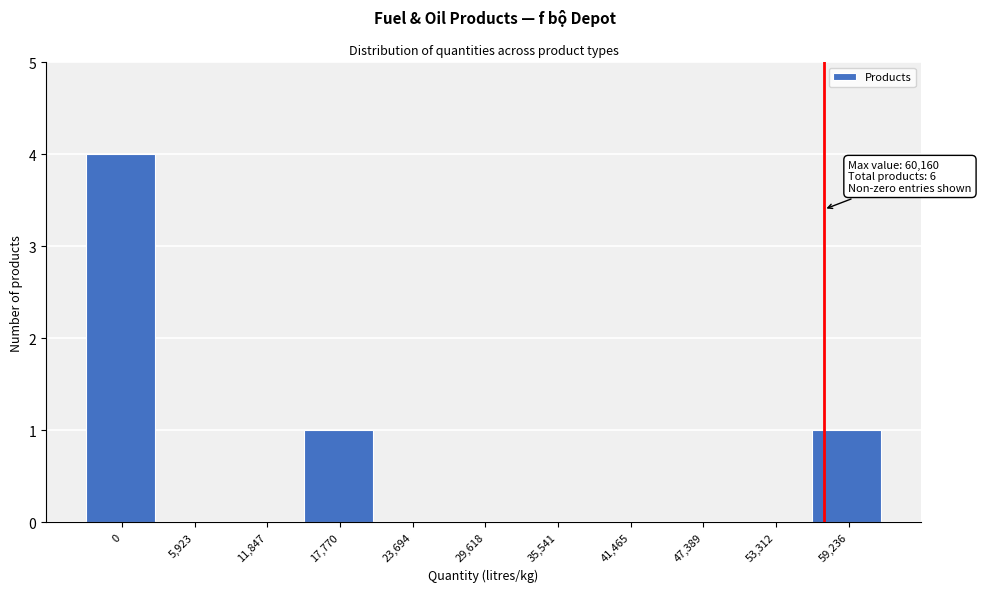

Reading left to right, list all the values displayed in this chart.

0=4	5,923=0	11,847=0	17,770=1	23,694=0	29,618=0	35,541=0	41,465=0	47,389=0	53,312=0	59,236=1